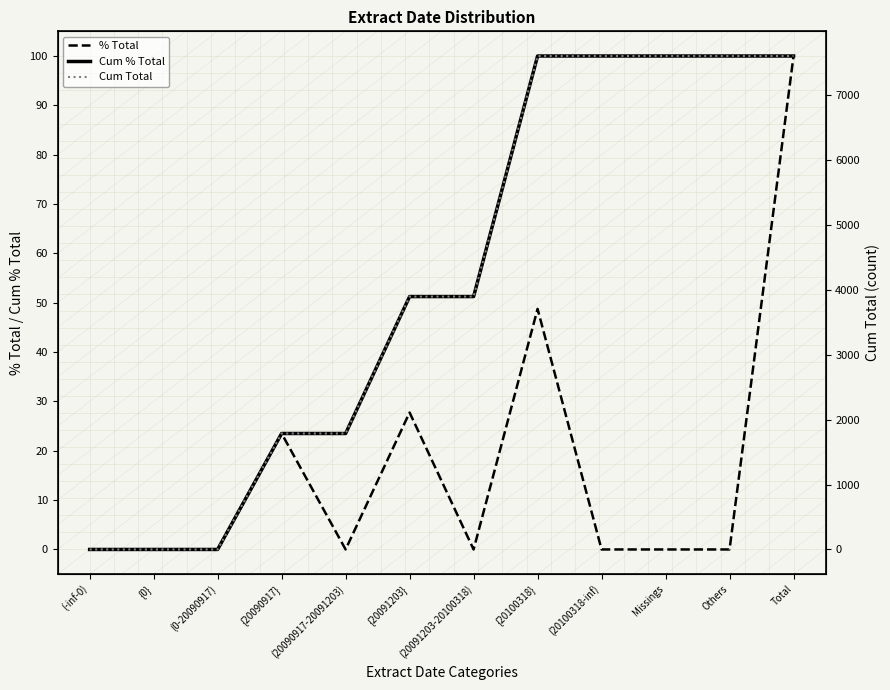

What position from the left is Total?

12